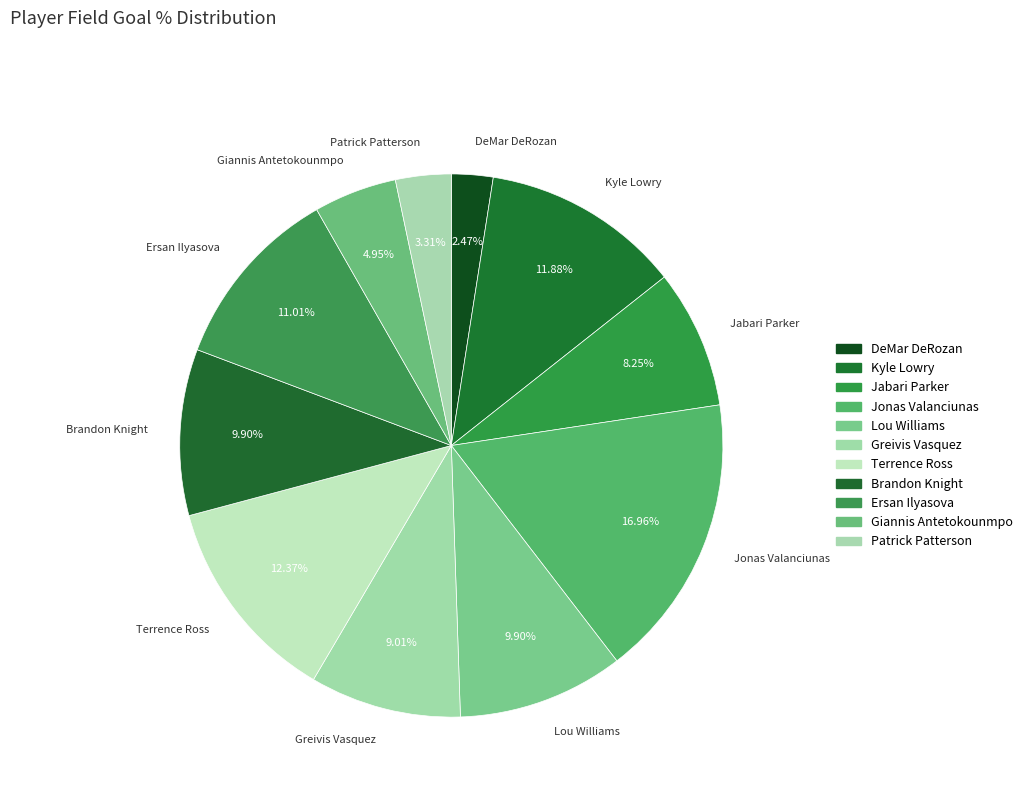

Which has a higher value, DeMar DeRozan or Giannis Antetokounmpo?

Giannis Antetokounmpo